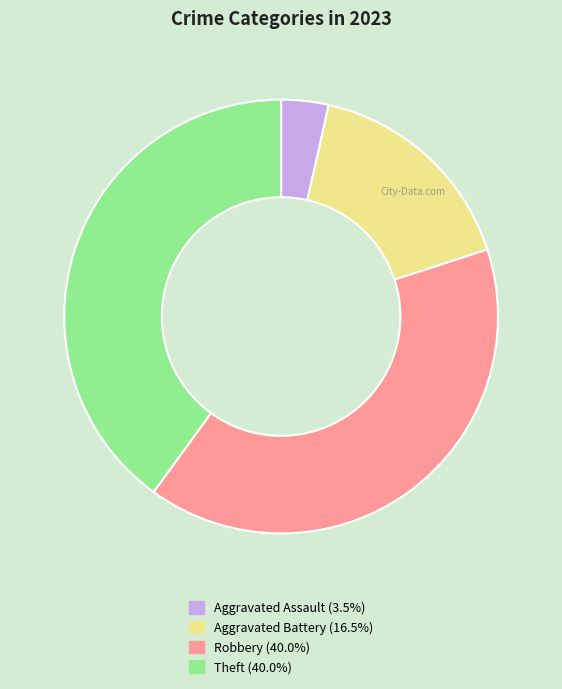

Is there a majority slice in this chart?

No